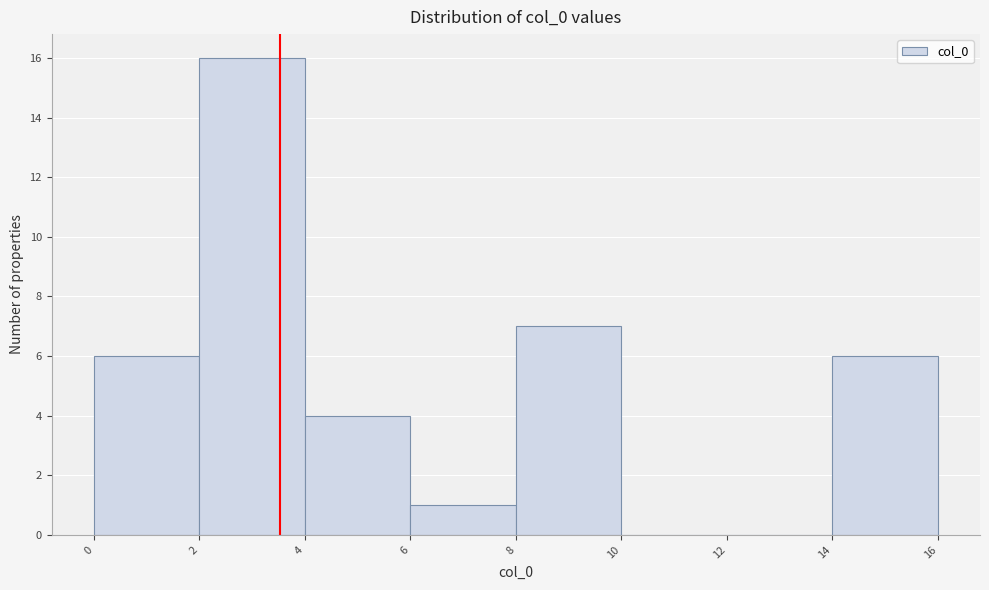

Reading left to right, transcribe this chart: for each bar, give the range it covers on the x-axis and its height. The values are not printed on the chart, so give them approximately, as read against the axis.

0 to 2: 6
2 to 4: 16
4 to 6: 4
6 to 8: 1
8 to 10: 7
10 to 12: 0
12 to 14: 0
14 to 16: 6